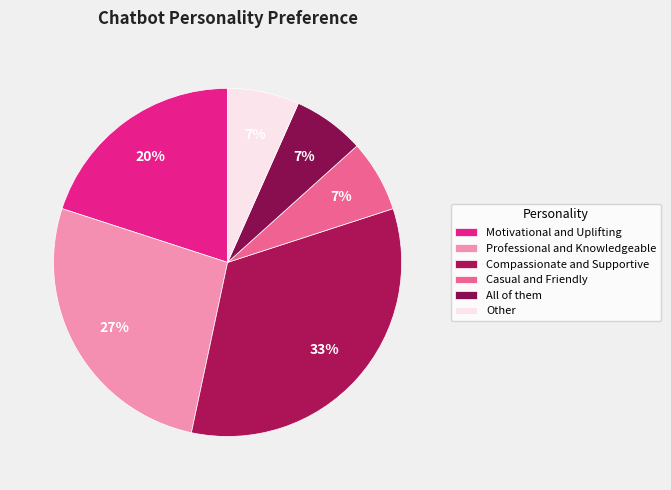

Approximately how many times larger is the value at All of them compared to Casual and Friendly?

1.0